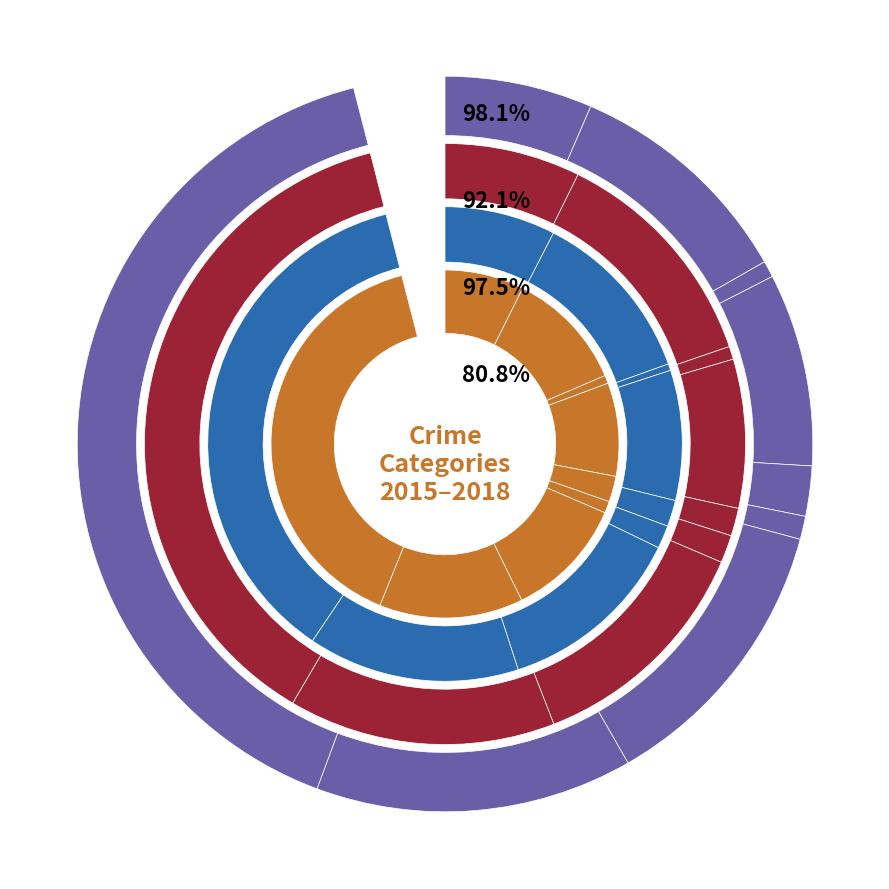

To the nearest percent, what is the average slice percentage?

11%